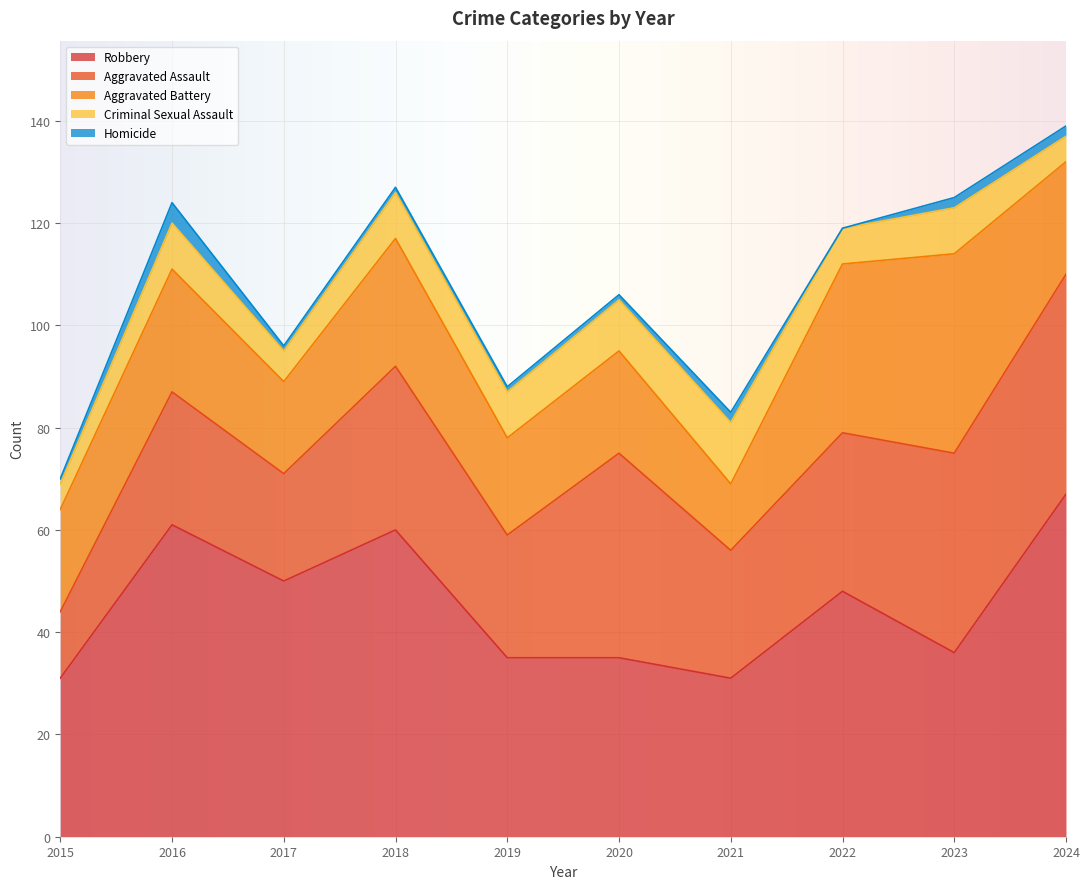

Where is Criminal Sexual Assault nearest to the value 8?

2016